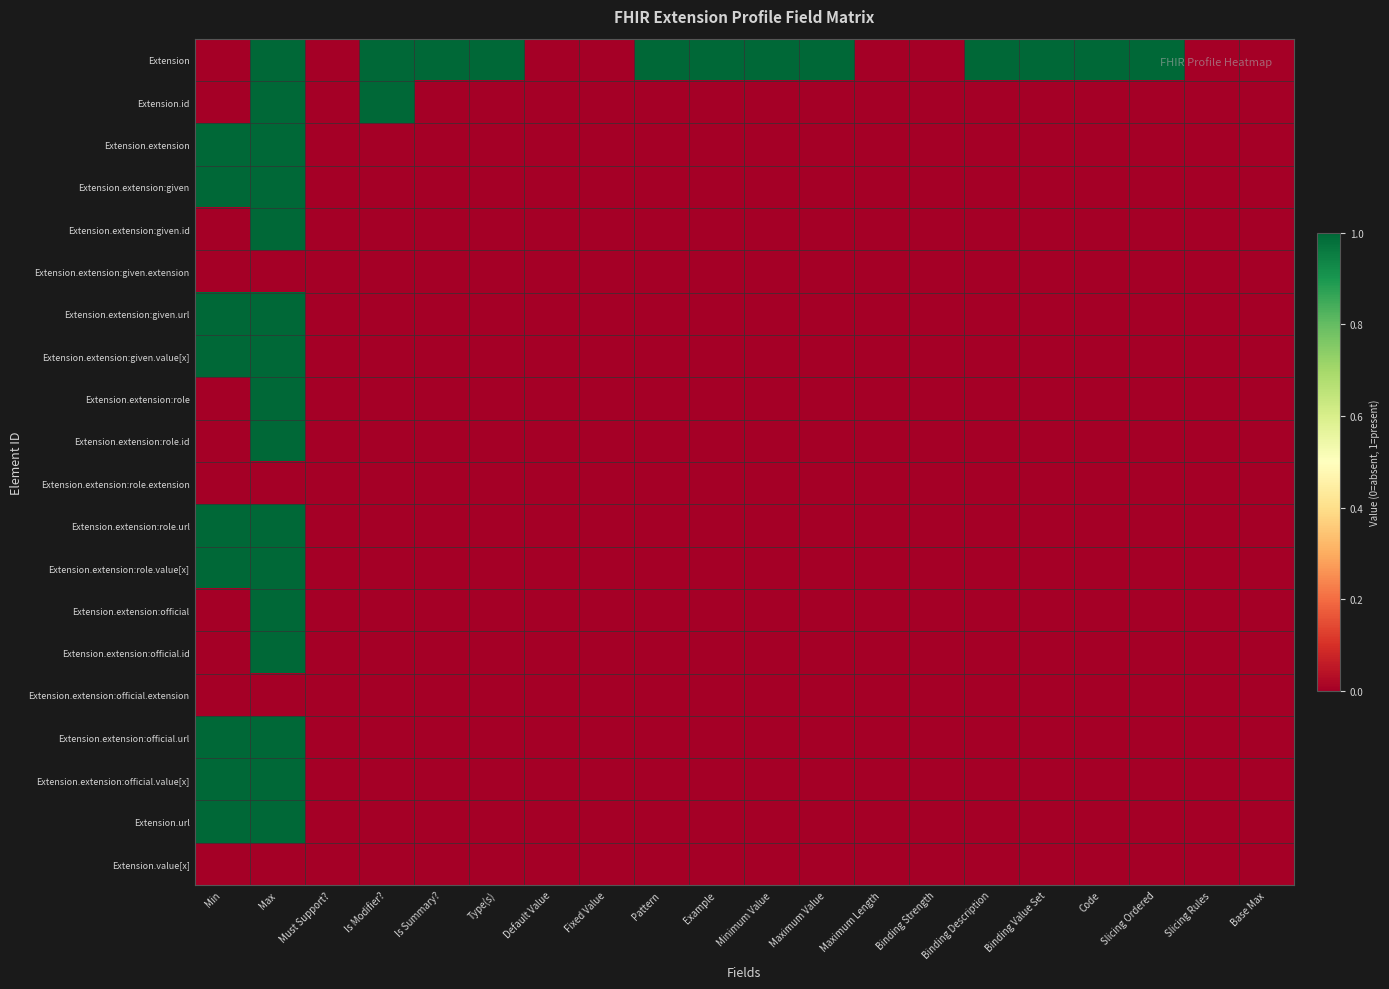

Reading left to right, extract all data points from this chart.

Extension: Min=0	Max=1	Must Support?=0	Is Modifier?=1	Is Summary?=1	Type(s)=1	Default Value=0	Fixed Value=0	Pattern=1	Example=1	Minimum Value=1	Maximum Value=1	Maximum Length=0	Binding Strength=0	Binding Description=1	Binding Value Set=1	Code=1	Slicing Ordered=1	Slicing Rules=0	Base Max=0
Extension.id: Min=0	Max=1	Must Support?=0	Is Modifier?=1	Is Summary?=0	Type(s)=0	Default Value=0	Fixed Value=0	Pattern=0	Example=0	Minimum Value=0	Maximum Value=0	Maximum Length=0	Binding Strength=0	Binding Description=0	Binding Value Set=0	Code=0	Slicing Ordered=0	Slicing Rules=0	Base Max=0
Extension.extension: Min=1	Max=1	Must Support?=0	Is Modifier?=0	Is Summary?=0	Type(s)=0	Default Value=0	Fixed Value=0	Pattern=0	Example=0	Minimum Value=0	Maximum Value=0	Maximum Length=0	Binding Strength=0	Binding Description=0	Binding Value Set=0	Code=0	Slicing Ordered=0	Slicing Rules=0	Base Max=0
Extension.extension:given: Min=1	Max=1	Must Support?=0	Is Modifier?=0	Is Summary?=0	Type(s)=0	Default Value=0	Fixed Value=0	Pattern=0	Example=0	Minimum Value=0	Maximum Value=0	Maximum Length=0	Binding Strength=0	Binding Description=0	Binding Value Set=0	Code=0	Slicing Ordered=0	Slicing Rules=0	Base Max=0
Extension.extension:given.id: Min=0	Max=1	Must Support?=0	Is Modifier?=0	Is Summary?=0	Type(s)=0	Default Value=0	Fixed Value=0	Pattern=0	Example=0	Minimum Value=0	Maximum Value=0	Maximum Length=0	Binding Strength=0	Binding Description=0	Binding Value Set=0	Code=0	Slicing Ordered=0	Slicing Rules=0	Base Max=0
Extension.extension:given.extension: Min=0	Max=0	Must Support?=0	Is Modifier?=0	Is Summary?=0	Type(s)=0	Default Value=0	Fixed Value=0	Pattern=0	Example=0	Minimum Value=0	Maximum Value=0	Maximum Length=0	Binding Strength=0	Binding Description=0	Binding Value Set=0	Code=0	Slicing Ordered=0	Slicing Rules=0	Base Max=0
Extension.extension:given.url: Min=1	Max=1	Must Support?=0	Is Modifier?=0	Is Summary?=0	Type(s)=0	Default Value=0	Fixed Value=0	Pattern=0	Example=0	Minimum Value=0	Maximum Value=0	Maximum Length=0	Binding Strength=0	Binding Description=0	Binding Value Set=0	Code=0	Slicing Ordered=0	Slicing Rules=0	Base Max=0
Extension.extension:given.value[x]: Min=1	Max=1	Must Support?=0	Is Modifier?=0	Is Summary?=0	Type(s)=0	Default Value=0	Fixed Value=0	Pattern=0	Example=0	Minimum Value=0	Maximum Value=0	Maximum Length=0	Binding Strength=0	Binding Description=0	Binding Value Set=0	Code=0	Slicing Ordered=0	Slicing Rules=0	Base Max=0
Extension.extension:role: Min=0	Max=1	Must Support?=0	Is Modifier?=0	Is Summary?=0	Type(s)=0	Default Value=0	Fixed Value=0	Pattern=0	Example=0	Minimum Value=0	Maximum Value=0	Maximum Length=0	Binding Strength=0	Binding Description=0	Binding Value Set=0	Code=0	Slicing Ordered=0	Slicing Rules=0	Base Max=0
Extension.extension:role.id: Min=0	Max=1	Must Support?=0	Is Modifier?=0	Is Summary?=0	Type(s)=0	Default Value=0	Fixed Value=0	Pattern=0	Example=0	Minimum Value=0	Maximum Value=0	Maximum Length=0	Binding Strength=0	Binding Description=0	Binding Value Set=0	Code=0	Slicing Ordered=0	Slicing Rules=0	Base Max=0
Extension.extension:role.extension: Min=0	Max=0	Must Support?=0	Is Modifier?=0	Is Summary?=0	Type(s)=0	Default Value=0	Fixed Value=0	Pattern=0	Example=0	Minimum Value=0	Maximum Value=0	Maximum Length=0	Binding Strength=0	Binding Description=0	Binding Value Set=0	Code=0	Slicing Ordered=0	Slicing Rules=0	Base Max=0
Extension.extension:role.url: Min=1	Max=1	Must Support?=0	Is Modifier?=0	Is Summary?=0	Type(s)=0	Default Value=0	Fixed Value=0	Pattern=0	Example=0	Minimum Value=0	Maximum Value=0	Maximum Length=0	Binding Strength=0	Binding Description=0	Binding Value Set=0	Code=0	Slicing Ordered=0	Slicing Rules=0	Base Max=0
Extension.extension:role.value[x]: Min=1	Max=1	Must Support?=0	Is Modifier?=0	Is Summary?=0	Type(s)=0	Default Value=0	Fixed Value=0	Pattern=0	Example=0	Minimum Value=0	Maximum Value=0	Maximum Length=0	Binding Strength=0	Binding Description=0	Binding Value Set=0	Code=0	Slicing Ordered=0	Slicing Rules=0	Base Max=0
Extension.extension:official: Min=0	Max=1	Must Support?=0	Is Modifier?=0	Is Summary?=0	Type(s)=0	Default Value=0	Fixed Value=0	Pattern=0	Example=0	Minimum Value=0	Maximum Value=0	Maximum Length=0	Binding Strength=0	Binding Description=0	Binding Value Set=0	Code=0	Slicing Ordered=0	Slicing Rules=0	Base Max=0
Extension.extension:official.id: Min=0	Max=1	Must Support?=0	Is Modifier?=0	Is Summary?=0	Type(s)=0	Default Value=0	Fixed Value=0	Pattern=0	Example=0	Minimum Value=0	Maximum Value=0	Maximum Length=0	Binding Strength=0	Binding Description=0	Binding Value Set=0	Code=0	Slicing Ordered=0	Slicing Rules=0	Base Max=0
Extension.extension:official.extension: Min=0	Max=0	Must Support?=0	Is Modifier?=0	Is Summary?=0	Type(s)=0	Default Value=0	Fixed Value=0	Pattern=0	Example=0	Minimum Value=0	Maximum Value=0	Maximum Length=0	Binding Strength=0	Binding Description=0	Binding Value Set=0	Code=0	Slicing Ordered=0	Slicing Rules=0	Base Max=0
Extension.extension:official.url: Min=1	Max=1	Must Support?=0	Is Modifier?=0	Is Summary?=0	Type(s)=0	Default Value=0	Fixed Value=0	Pattern=0	Example=0	Minimum Value=0	Maximum Value=0	Maximum Length=0	Binding Strength=0	Binding Description=0	Binding Value Set=0	Code=0	Slicing Ordered=0	Slicing Rules=0	Base Max=0
Extension.extension:official.value[x]: Min=1	Max=1	Must Support?=0	Is Modifier?=0	Is Summary?=0	Type(s)=0	Default Value=0	Fixed Value=0	Pattern=0	Example=0	Minimum Value=0	Maximum Value=0	Maximum Length=0	Binding Strength=0	Binding Description=0	Binding Value Set=0	Code=0	Slicing Ordered=0	Slicing Rules=0	Base Max=0
Extension.url: Min=1	Max=1	Must Support?=0	Is Modifier?=0	Is Summary?=0	Type(s)=0	Default Value=0	Fixed Value=0	Pattern=0	Example=0	Minimum Value=0	Maximum Value=0	Maximum Length=0	Binding Strength=0	Binding Description=0	Binding Value Set=0	Code=0	Slicing Ordered=0	Slicing Rules=0	Base Max=0
Extension.value[x]: Min=0	Max=0	Must Support?=0	Is Modifier?=0	Is Summary?=0	Type(s)=0	Default Value=0	Fixed Value=0	Pattern=0	Example=0	Minimum Value=0	Maximum Value=0	Maximum Length=0	Binding Strength=0	Binding Description=0	Binding Value Set=0	Code=0	Slicing Ordered=0	Slicing Rules=0	Base Max=0